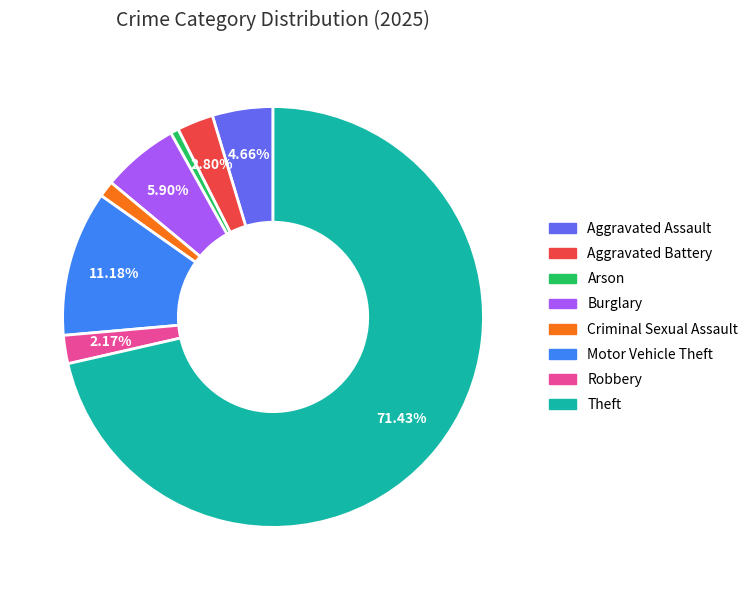

Is Motor Vehicle Theft the majority of the pie?

No